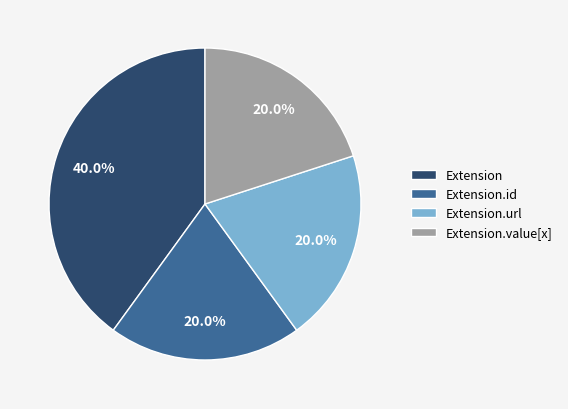

How many segments does this pie chart have?

4